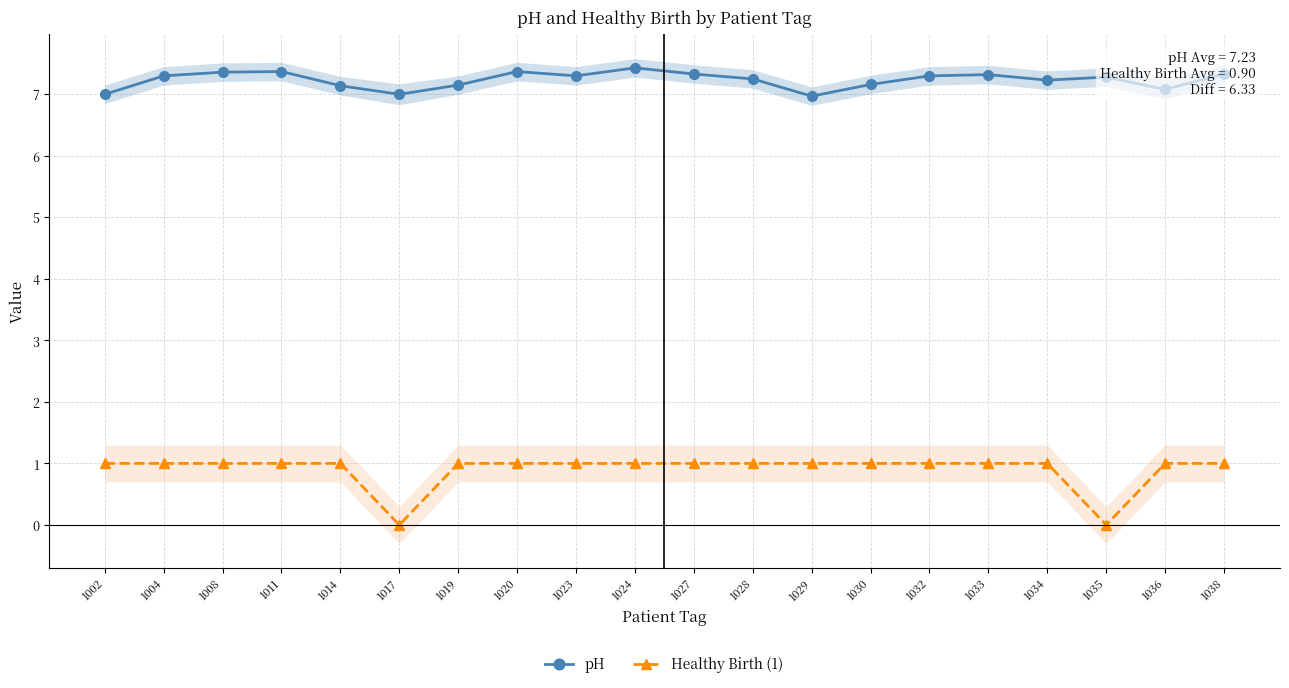

How many data points in pH are above 7?

17